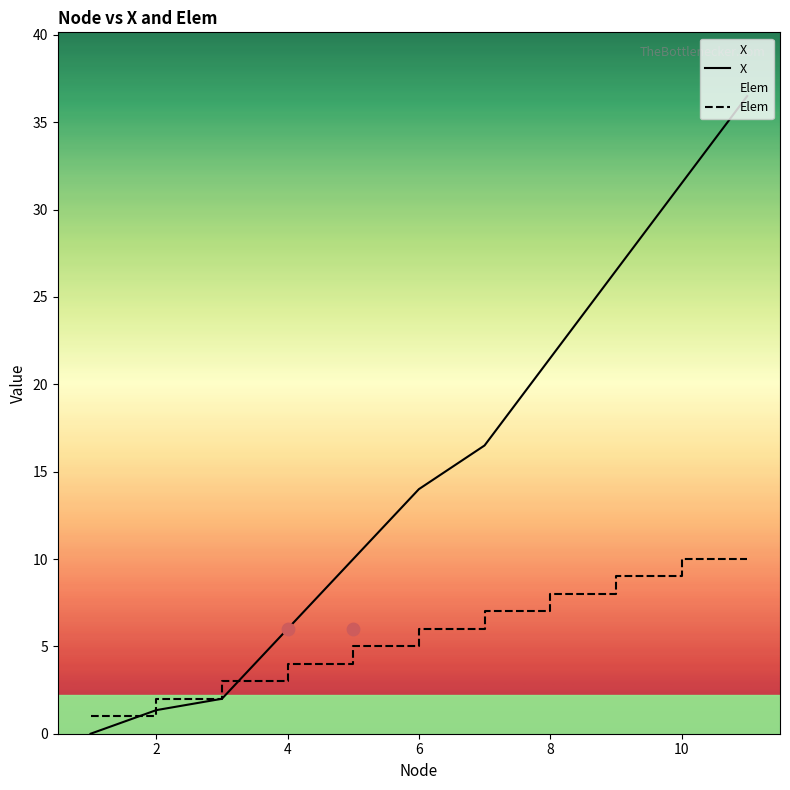

What are all the series names shown in the legend?

X, Elem